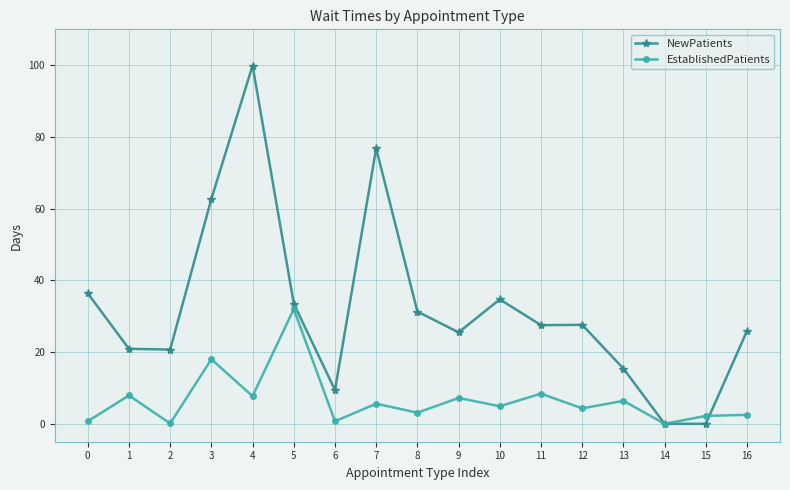

What is the total value across all series at 12?

31.9